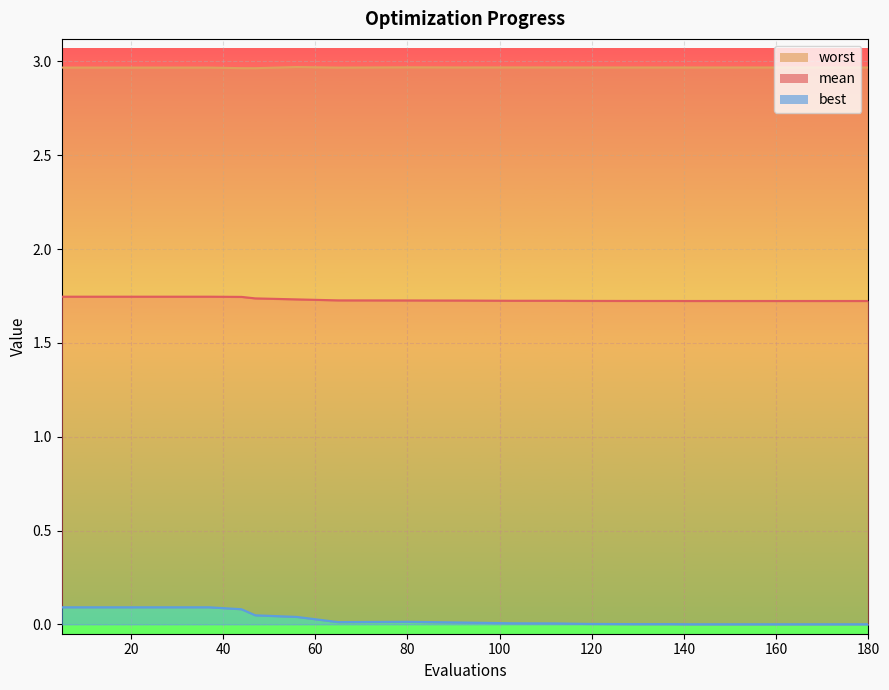

How many lines are shown in the chart?

3